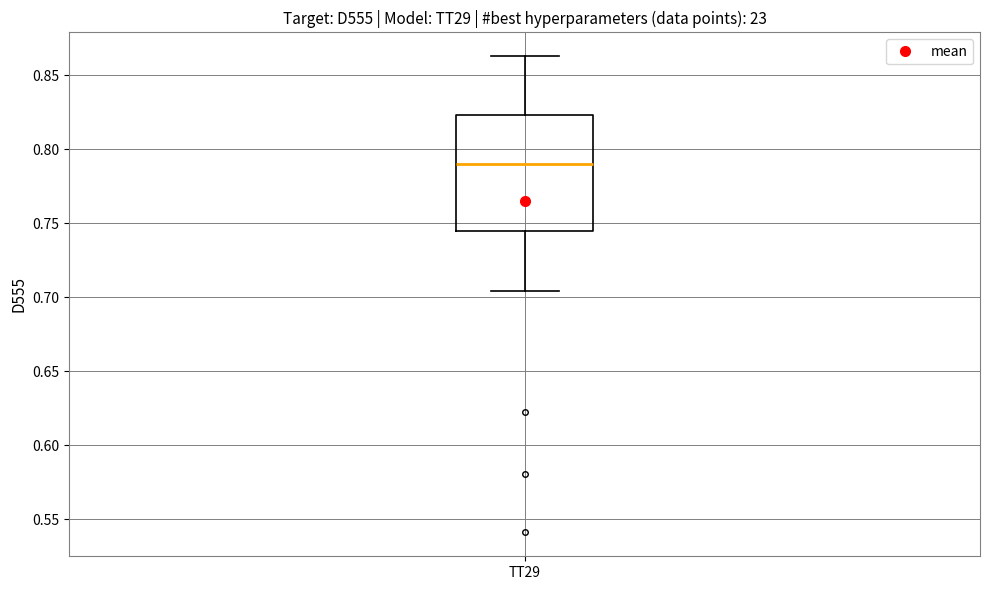

Transcribe this box plot: give where the median line is, the range the box spans, and where the two whiskers end, as read against the y-axis. The values are not printed on the chart, so give them approximately, as read against the axis.

median 0.790, box 0.745 to 0.825, whiskers 0.705 to 0.865